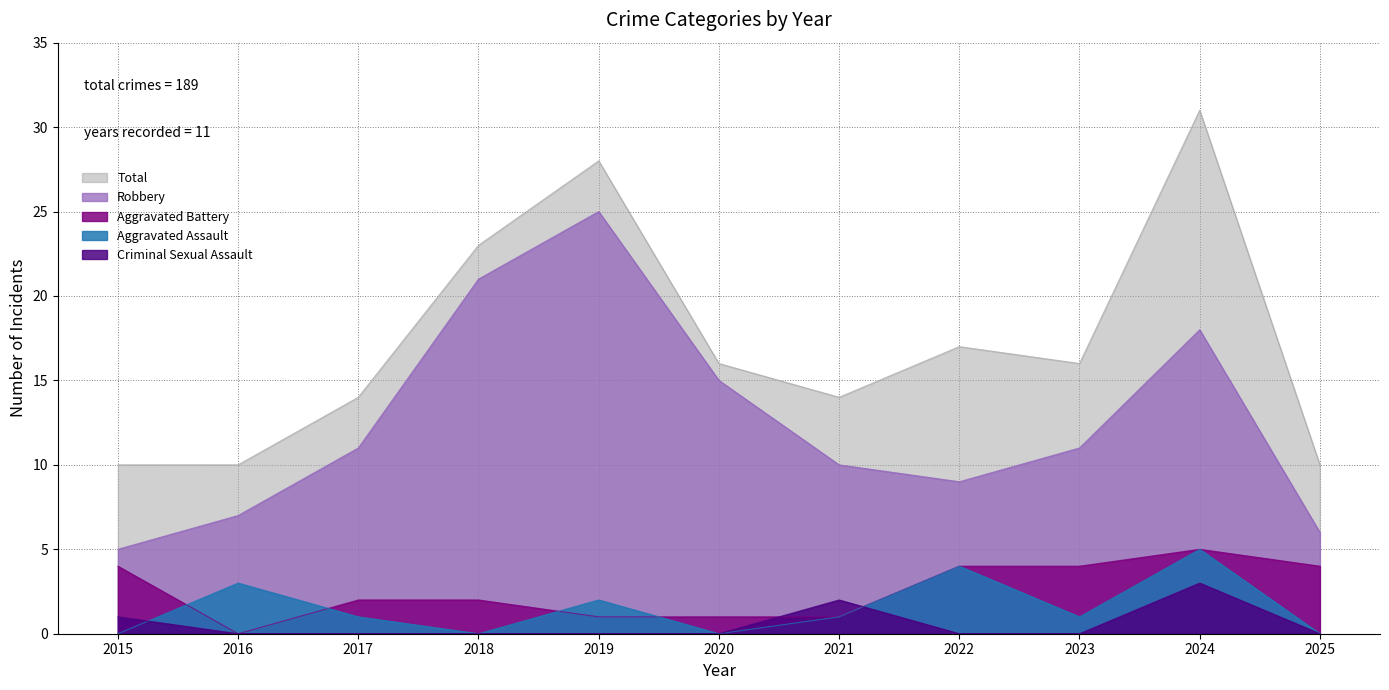

What is the value of the Robbery point at the 1st from the left?

5